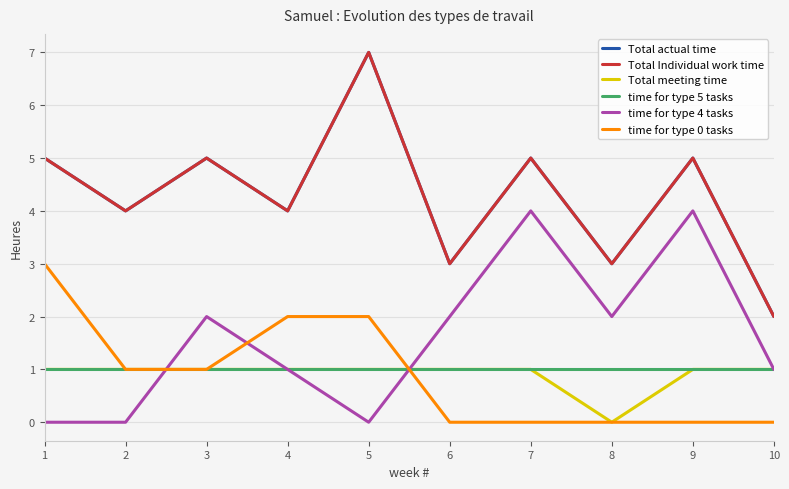

Does the chart have visible grid lines?

Yes